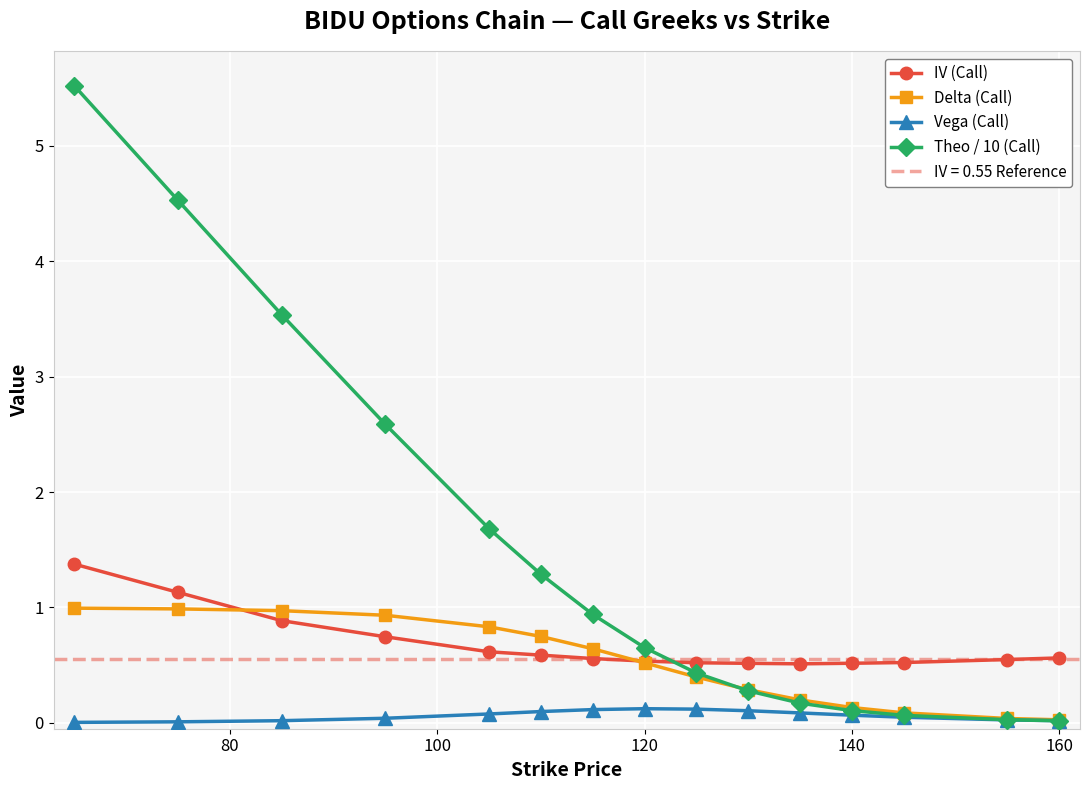

True or false: IV (Call) and Vega (Call) intersect in this chart.

False